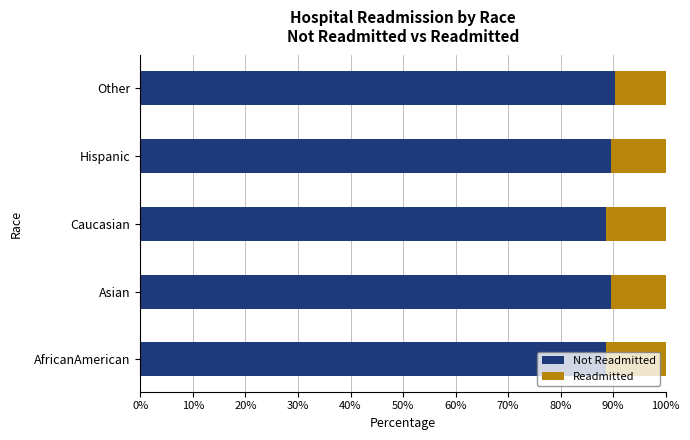

What are all the series names shown in the legend?

Not Readmitted, Readmitted